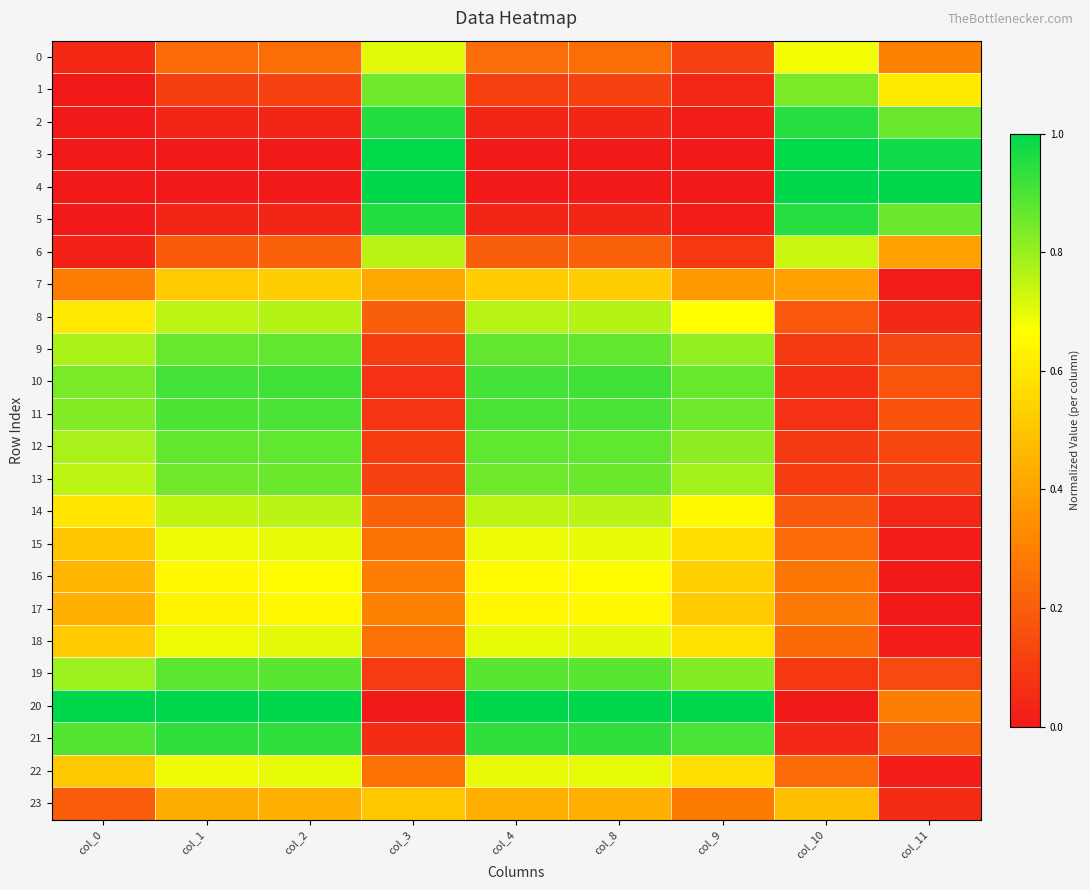

Reading right to left, list all the values displayed in this chart.

0: col_11=0.3	col_10=0.7	col_9=0.1	col_8=0.2	col_4=0.2	col_3=0.7	col_2=0.2	col_1=0.2	col_0=0.1
1: col_11=0.6	col_10=0.8	col_9=0.0	col_8=0.1	col_4=0.1	col_3=0.9	col_2=0.1	col_1=0.1	col_0=0.0
2: col_11=0.9	col_10=0.9	col_9=0.0	col_8=0.0	col_4=0.0	col_3=1.0	col_2=0.0	col_1=0.0	col_0=0.0
3: col_11=1.0	col_10=1.0	col_9=0.0	col_8=0.0	col_4=0.0	col_3=1.0	col_2=0.0	col_1=0.0	col_0=0.0
4: col_11=1.0	col_10=1.0	col_9=0.0	col_8=0.0	col_4=0.0	col_3=1.0	col_2=0.0	col_1=0.0	col_0=0.0
5: col_11=0.9	col_10=0.9	col_9=0.0	col_8=0.0	col_4=0.0	col_3=1.0	col_2=0.0	col_1=0.0	col_0=0.0
6: col_11=0.4	col_10=0.7	col_9=0.1	col_8=0.2	col_4=0.2	col_3=0.8	col_2=0.2	col_1=0.2	col_0=0.0
7: col_11=0.0	col_10=0.4	col_9=0.4	col_8=0.5	col_4=0.5	col_3=0.4	col_2=0.5	col_1=0.5	col_0=0.3
8: col_11=0.0	col_10=0.2	col_9=0.7	col_8=0.8	col_4=0.8	col_3=0.2	col_2=0.8	col_1=0.8	col_0=0.6
9: col_11=0.1	col_10=0.1	col_9=0.8	col_8=0.9	col_4=0.9	col_3=0.1	col_2=0.9	col_1=0.9	col_0=0.8
10: col_11=0.2	col_10=0.1	col_9=0.9	col_8=0.9	col_4=0.9	col_3=0.1	col_2=0.9	col_1=0.9	col_0=0.8
11: col_11=0.2	col_10=0.1	col_9=0.9	col_8=0.9	col_4=0.9	col_3=0.1	col_2=0.9	col_1=0.9	col_0=0.8
12: col_11=0.1	col_10=0.1	col_9=0.8	col_8=0.9	col_4=0.9	col_3=0.1	col_2=0.9	col_1=0.9	col_0=0.8
13: col_11=0.1	col_10=0.1	col_9=0.8	col_8=0.9	col_4=0.9	col_3=0.1	col_2=0.9	col_1=0.9	col_0=0.8
14: col_11=0.0	col_10=0.2	col_9=0.7	col_8=0.8	col_4=0.8	col_3=0.2	col_2=0.8	col_1=0.7	col_0=0.6
15: col_11=0.0	col_10=0.2	col_9=0.6	col_8=0.7	col_4=0.7	col_3=0.3	col_2=0.7	col_1=0.7	col_0=0.5
16: col_11=0.0	col_10=0.3	col_9=0.5	col_8=0.7	col_4=0.7	col_3=0.3	col_2=0.7	col_1=0.6	col_0=0.5
17: col_11=0.0	col_10=0.3	col_9=0.5	col_8=0.6	col_4=0.6	col_3=0.3	col_2=0.6	col_1=0.6	col_0=0.4
18: col_11=0.0	col_10=0.2	col_9=0.6	col_8=0.7	col_4=0.7	col_3=0.3	col_2=0.7	col_1=0.7	col_0=0.5
19: col_11=0.1	col_10=0.1	col_9=0.8	col_8=0.9	col_4=0.9	col_3=0.1	col_2=0.9	col_1=0.9	col_0=0.8
20: col_11=0.3	col_10=0.0	col_9=1.0	col_8=1.0	col_4=1.0	col_3=0.0	col_2=1.0	col_1=1.0	col_0=1.0
21: col_11=0.2	col_10=0.0	col_9=0.9	col_8=0.9	col_4=0.9	col_3=0.1	col_2=0.9	col_1=0.9	col_0=0.9
22: col_11=0.0	col_10=0.2	col_9=0.6	col_8=0.7	col_4=0.7	col_3=0.3	col_2=0.7	col_1=0.7	col_0=0.5
23: col_11=0.1	col_10=0.5	col_9=0.3	col_8=0.4	col_4=0.4	col_3=0.5	col_2=0.4	col_1=0.4	col_0=0.2